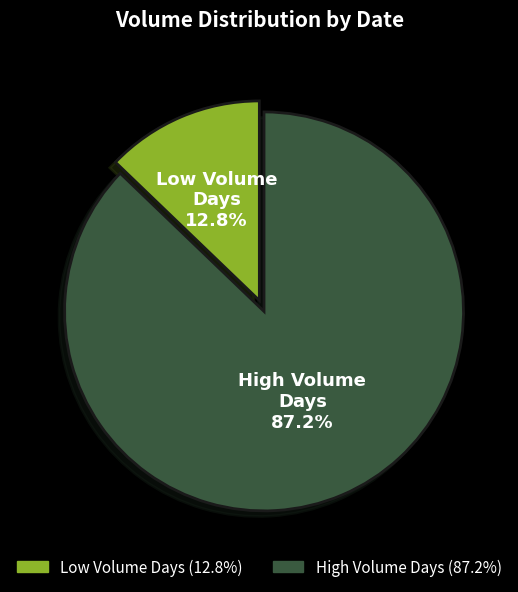

Which slice is the largest?

High Volume Days